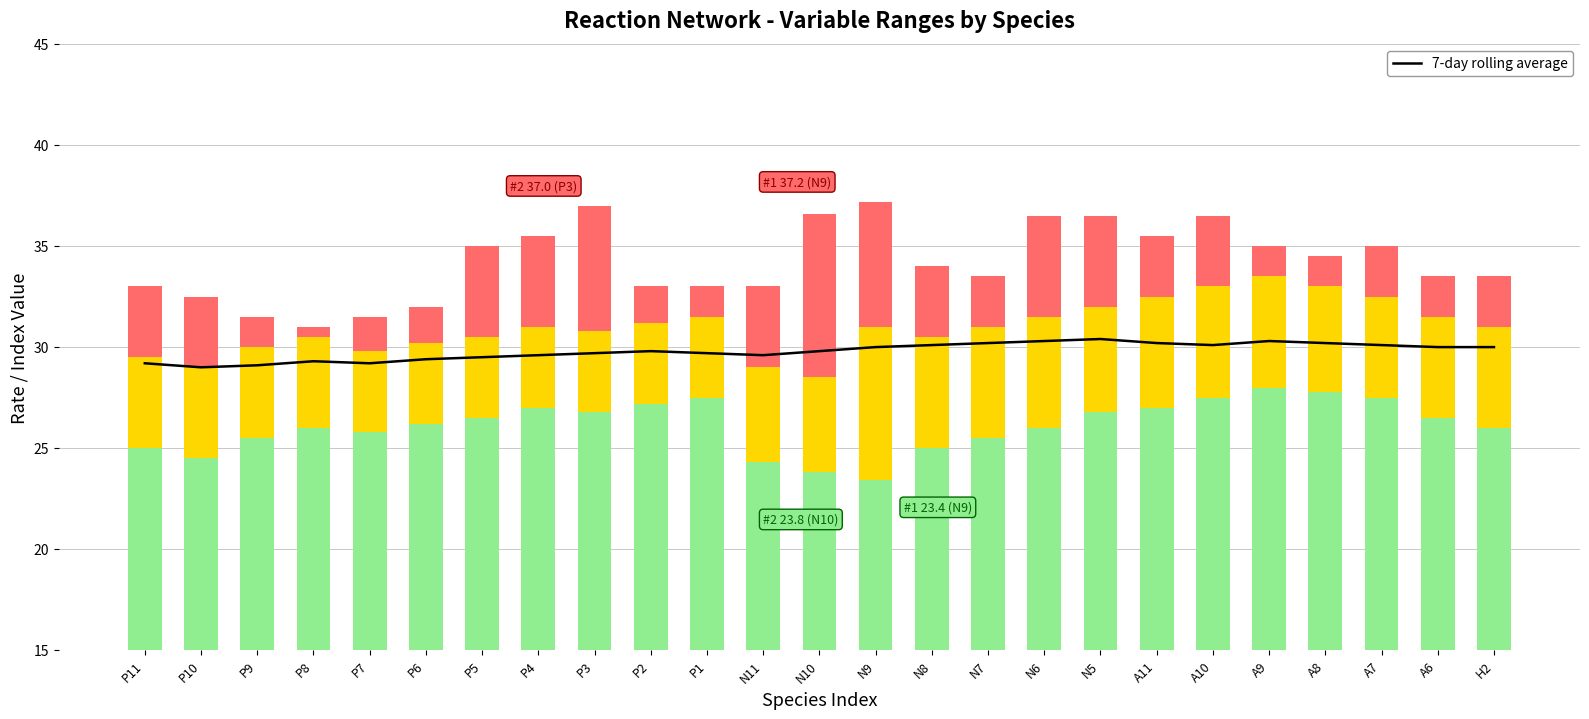

Rank the categories by 7-day rolling average value from highest to lowest.

N5, N6, A9, N7, A11, A8, N8, A10, A7, N9, A6, H2, P2, N10, P3, P1, P4, N11, P5, P6, P8, P11, P7, P9, P10